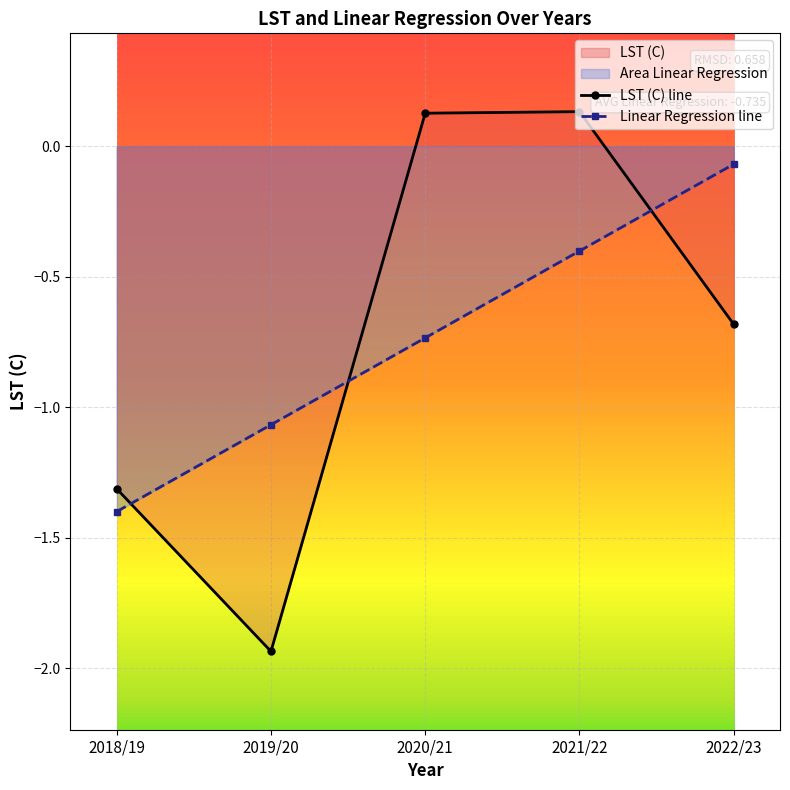

How many data points does each series have?

5